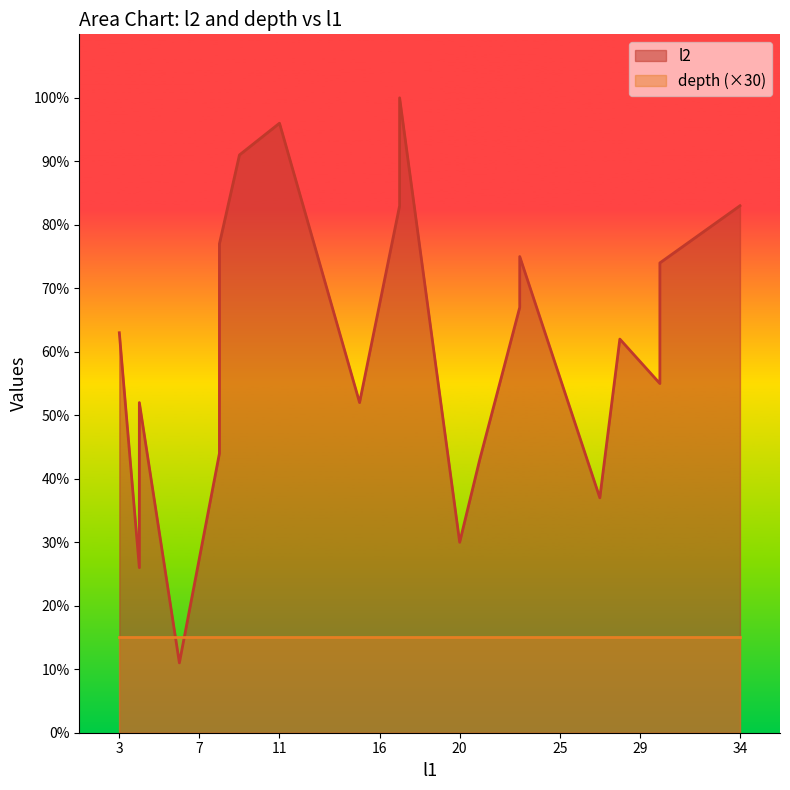

Rank the series by their maximum value, from highest to lowest.

l2, depth